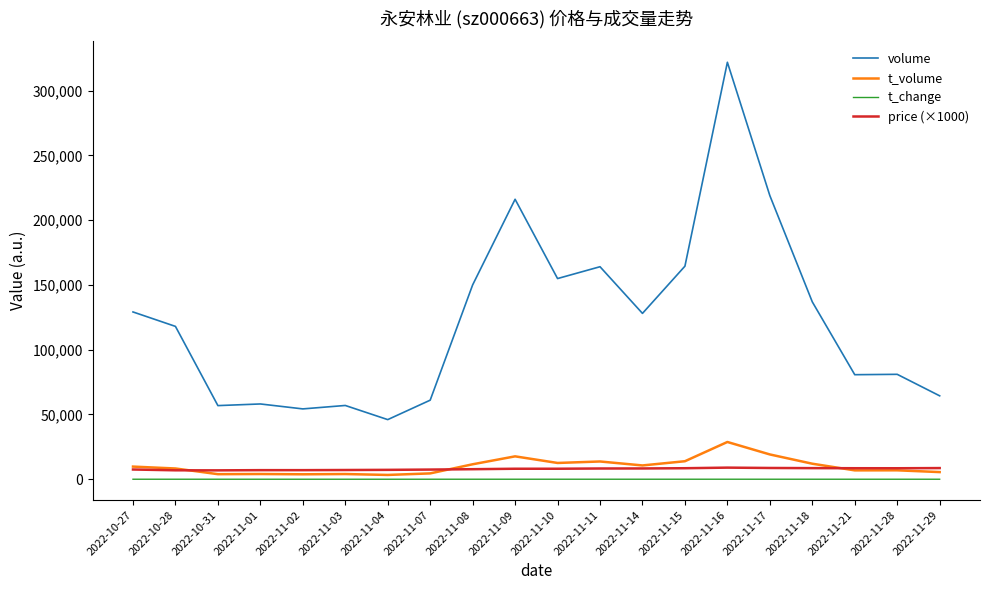

What is the sum of all price (×1000) values?

157980.0